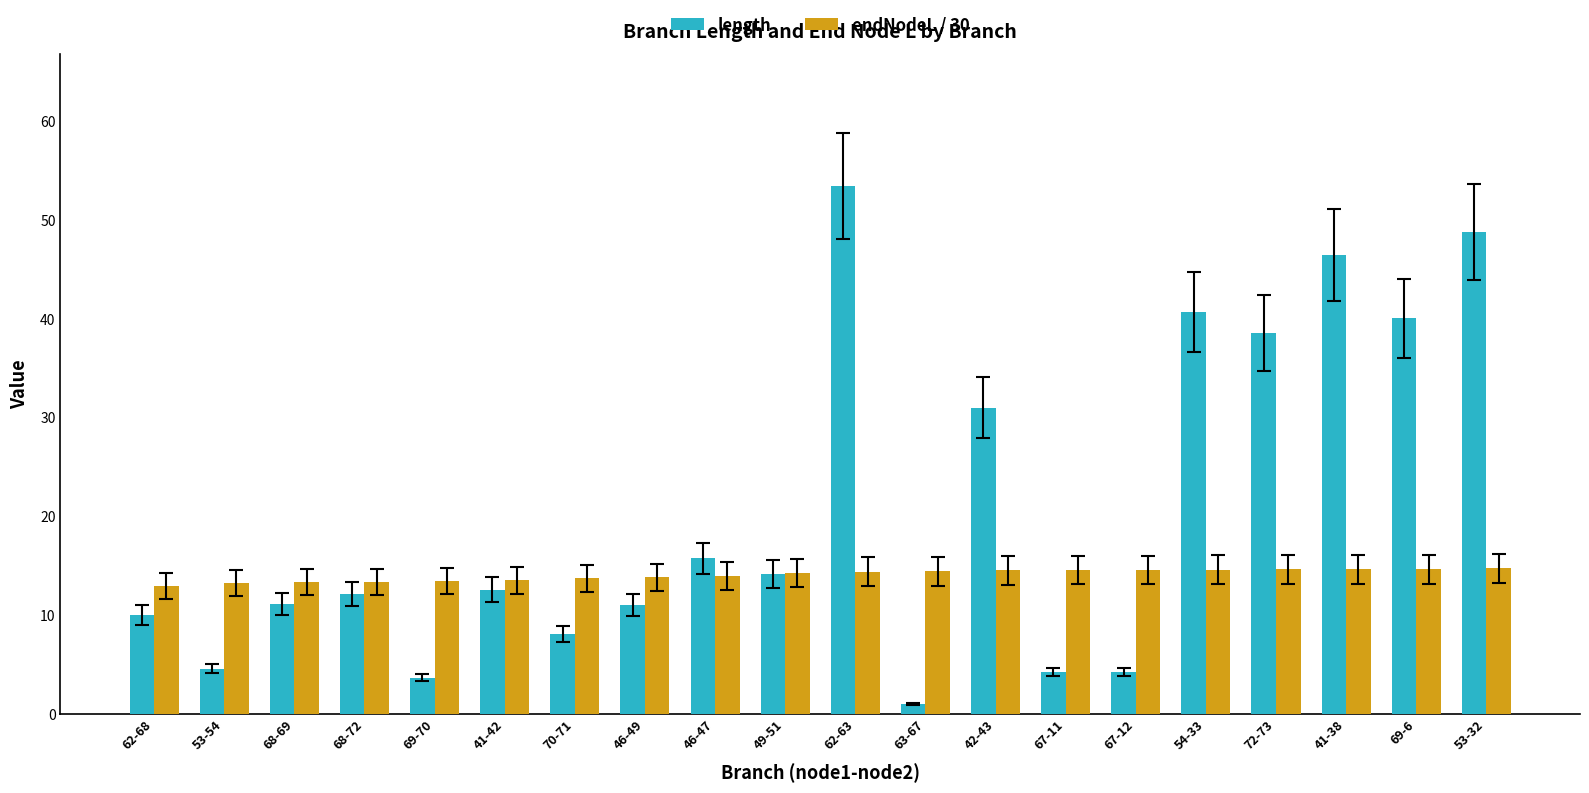

What is the sum of all length values?

411.4